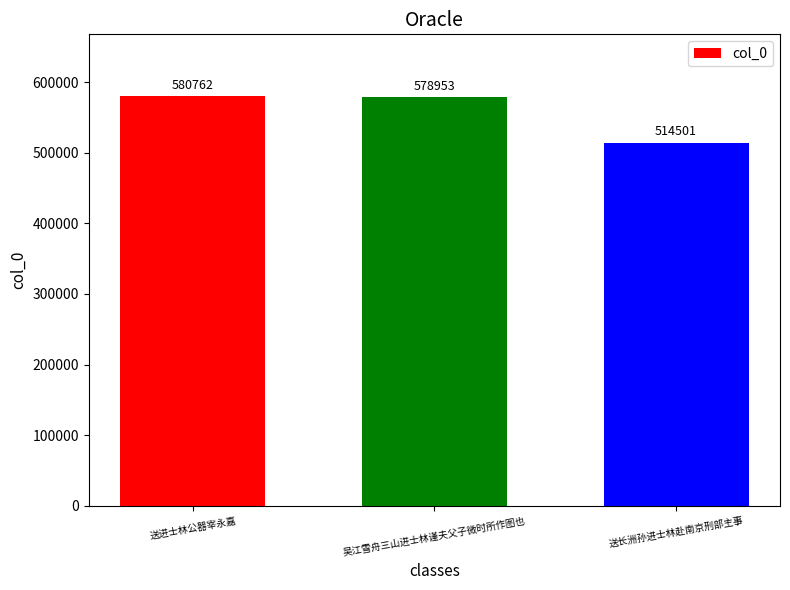

What is the difference between the values at 送长洲孙进士林赴南京刑部主事 and 吴江雪舟三山进士林谨夫父子微时所作图也?

64452